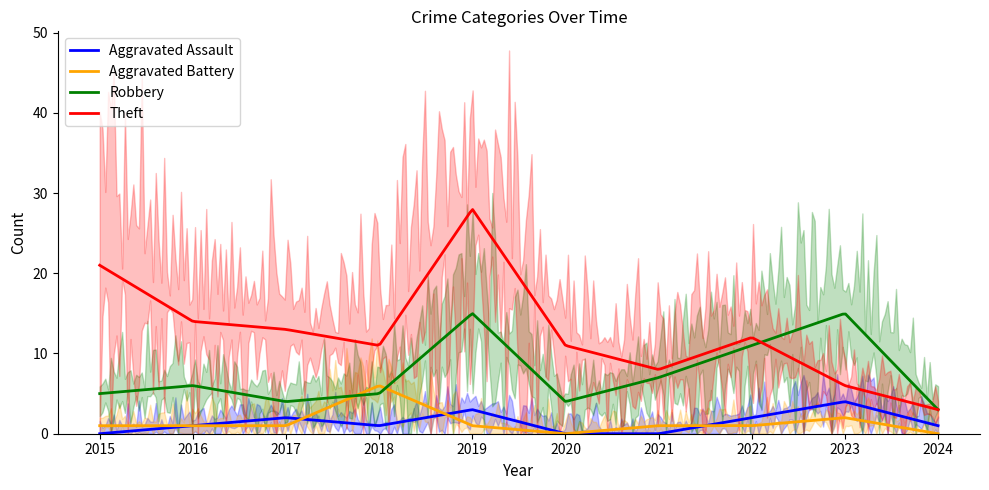

What is the spread (max minus min) of values at 2021?

8